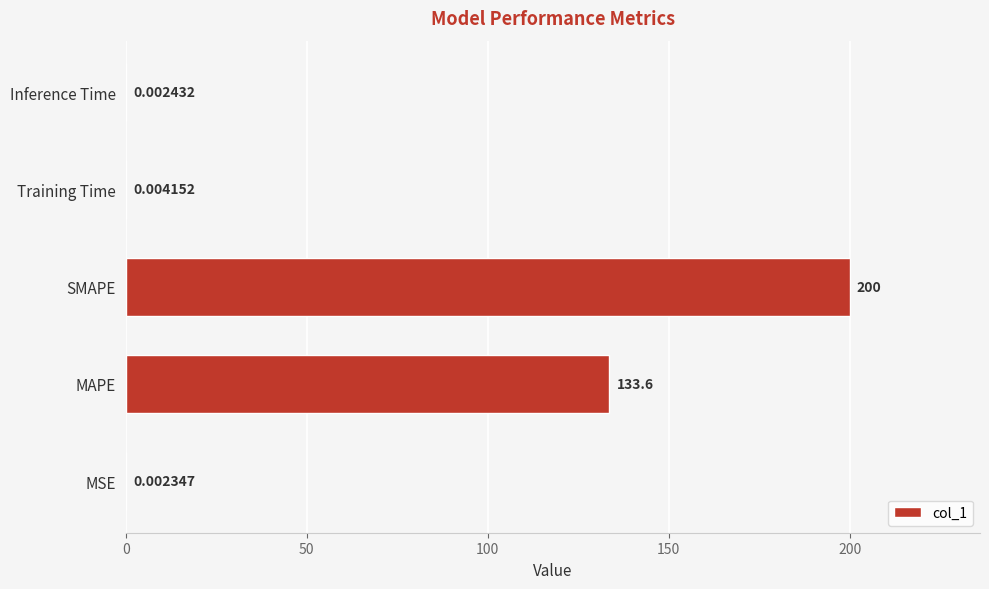

What is the sum of the values at MSE and MAPE?

133.6